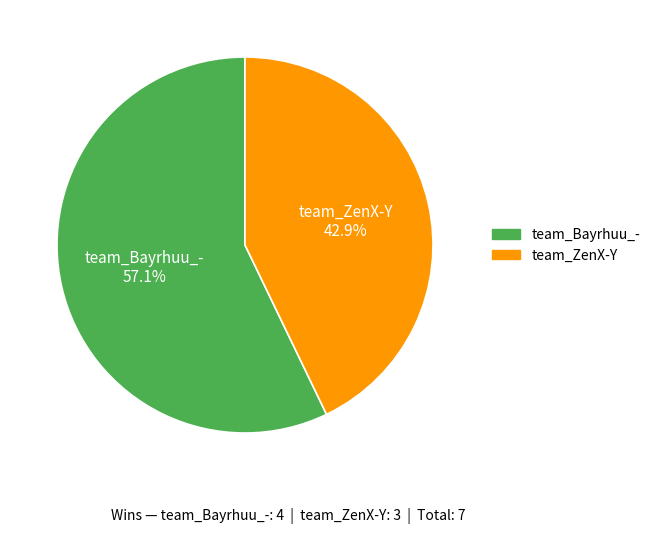

How many slices are in this pie chart?

2